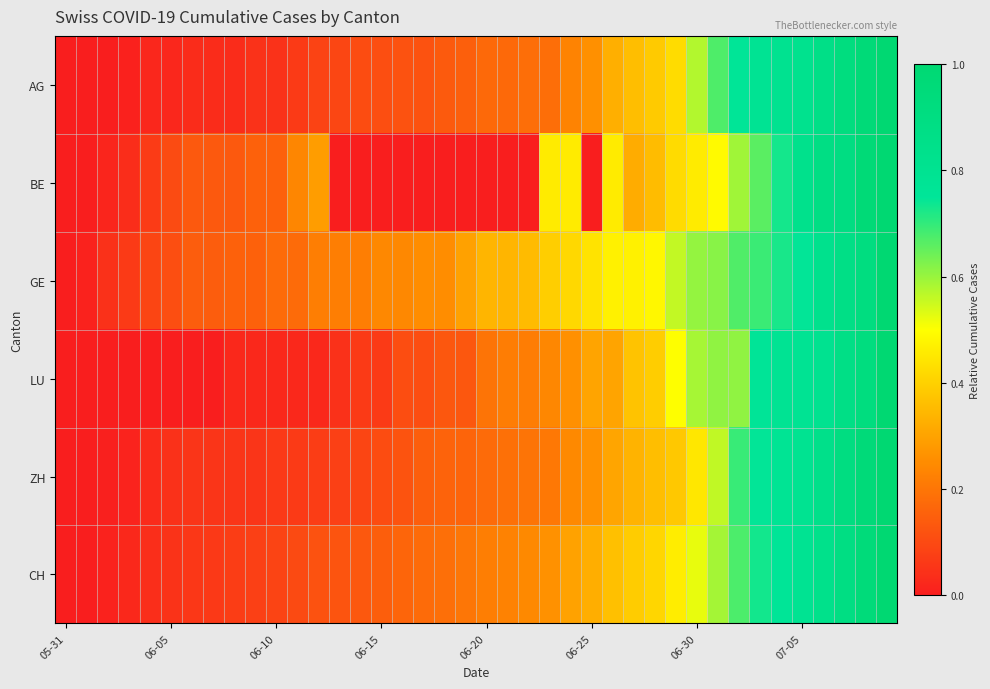

Which series has the largest range (max minus min)?

AG